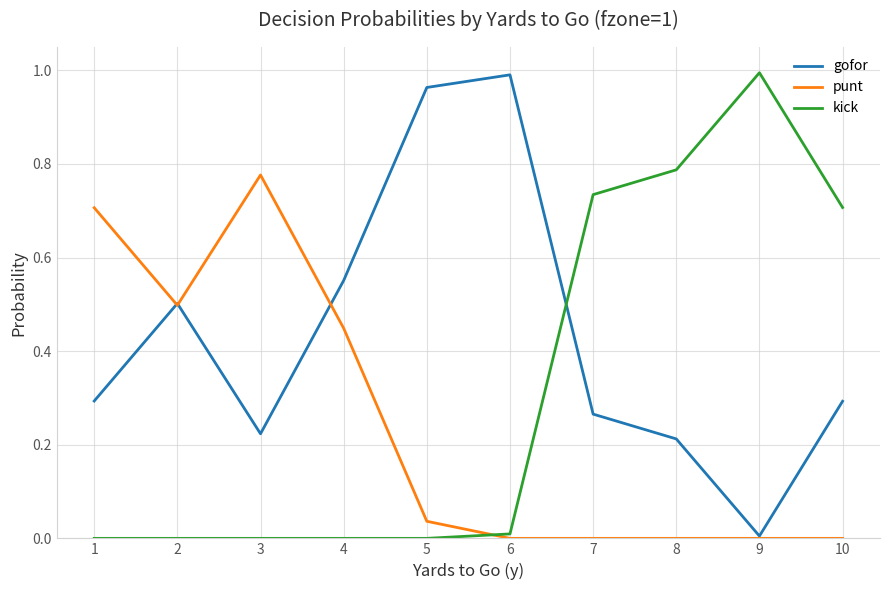

After their last crossing, which series has the higher values: punt or kick?

kick